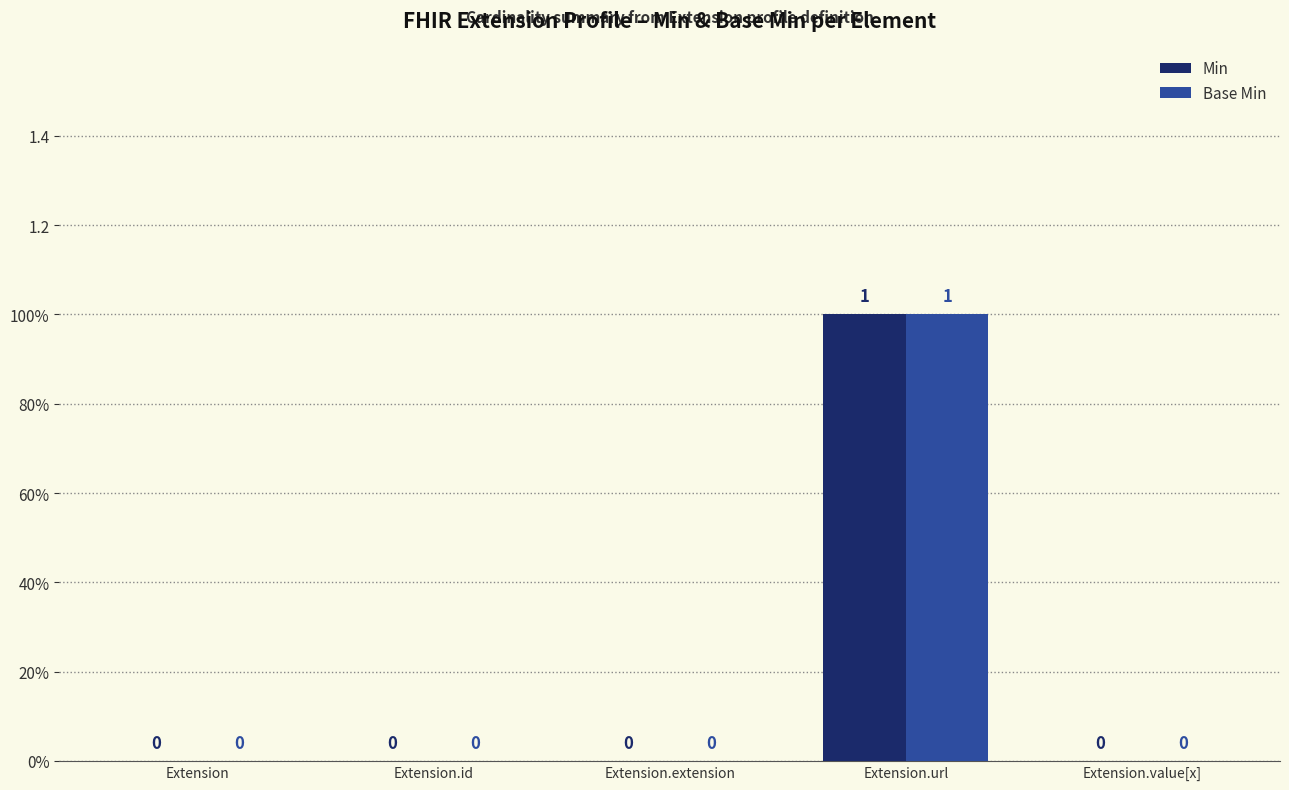

Are the bars horizontal?

No